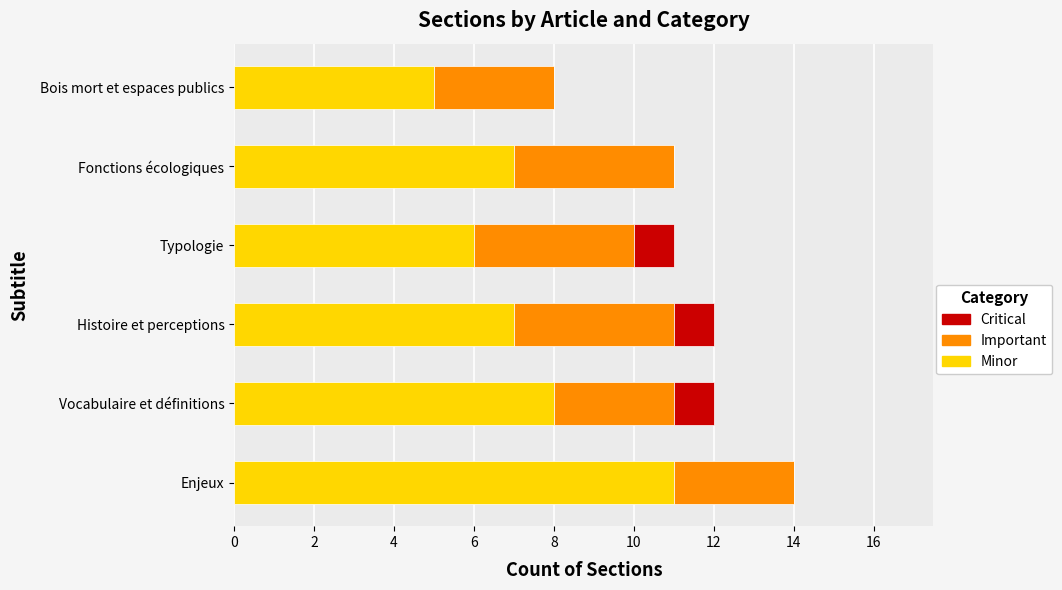

Count the number of categories in the chart.

6